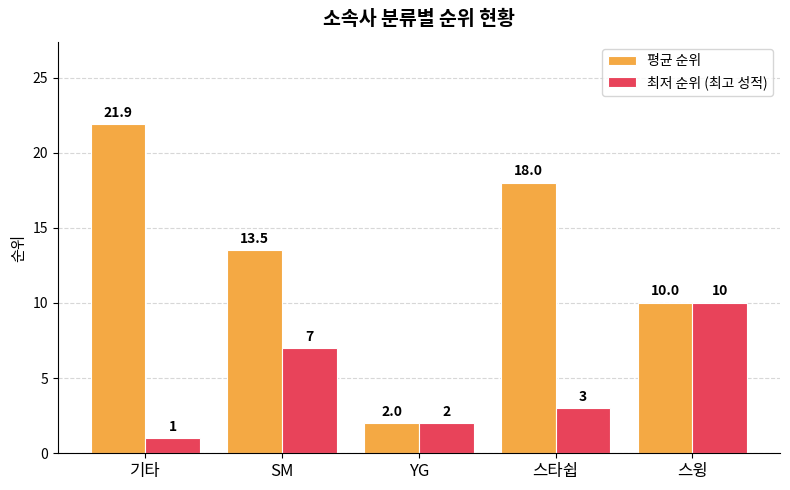

Rank the series by their average value, from highest to lowest.

평균 순위, 최저 순위 (최고 성적)